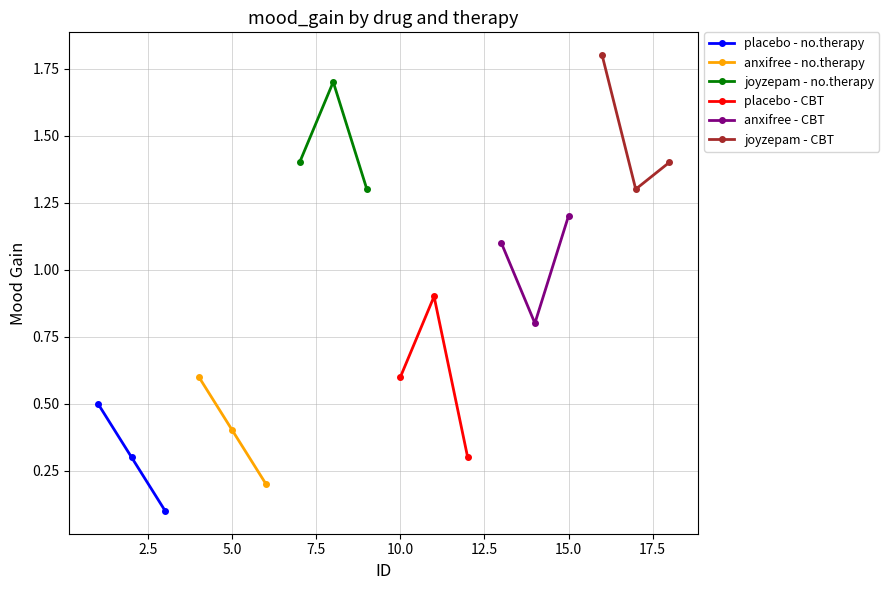

What is the value of the anxifree - no.therapy point at the 1st from the left?

0.6